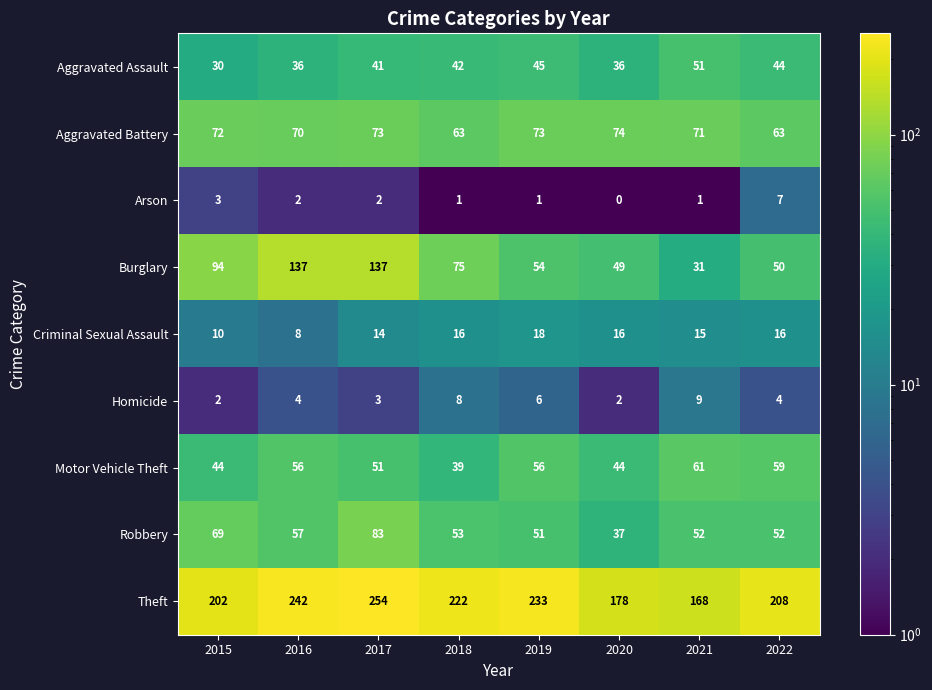

What is the sum of the Arson values at 2022 and 2015?

10